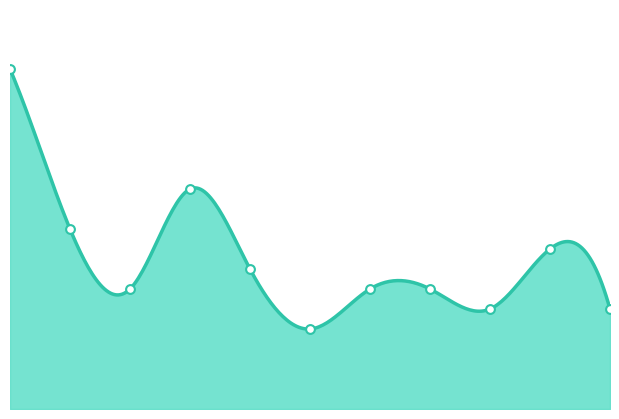

Approximately how many times larger is the value at 2021 compared to 2018?

0.5